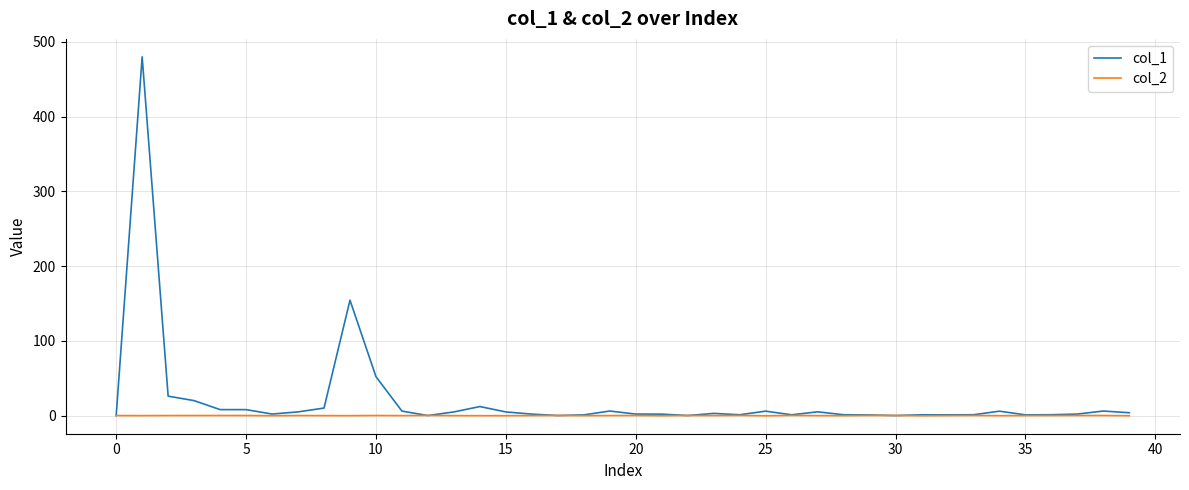

Which series has the largest total across all categories?

col_1